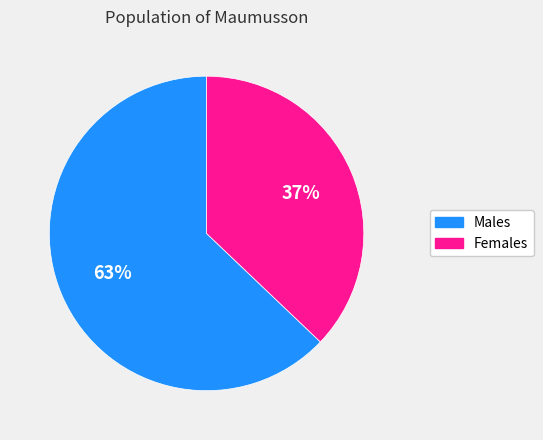

To the nearest percent, what is the average slice percentage?

50%